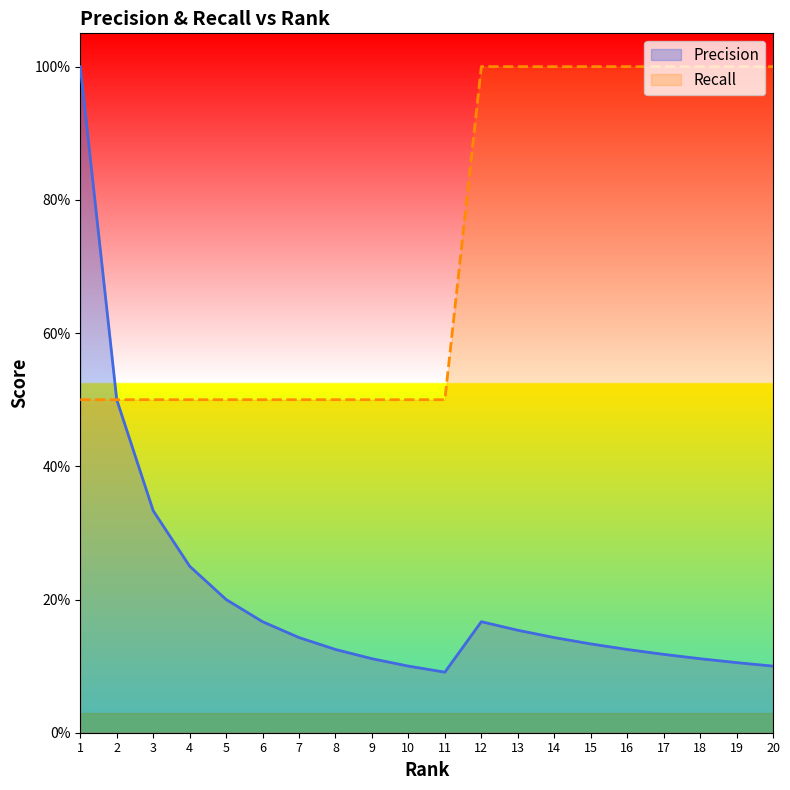

Reading left to right, what are all the values shown in this chart?

Precision: 1.0	0.5	0.3	0.2	0.2	0.2	0.1	0.1	0.1	0.1	0.1	0.2	0.2	0.1	0.1	0.1	0.1	0.1	0.1	0.1
Recall: 0.5	0.5	0.5	0.5	0.5	0.5	0.5	0.5	0.5	0.5	0.5	1.0	1.0	1.0	1.0	1.0	1.0	1.0	1.0	1.0